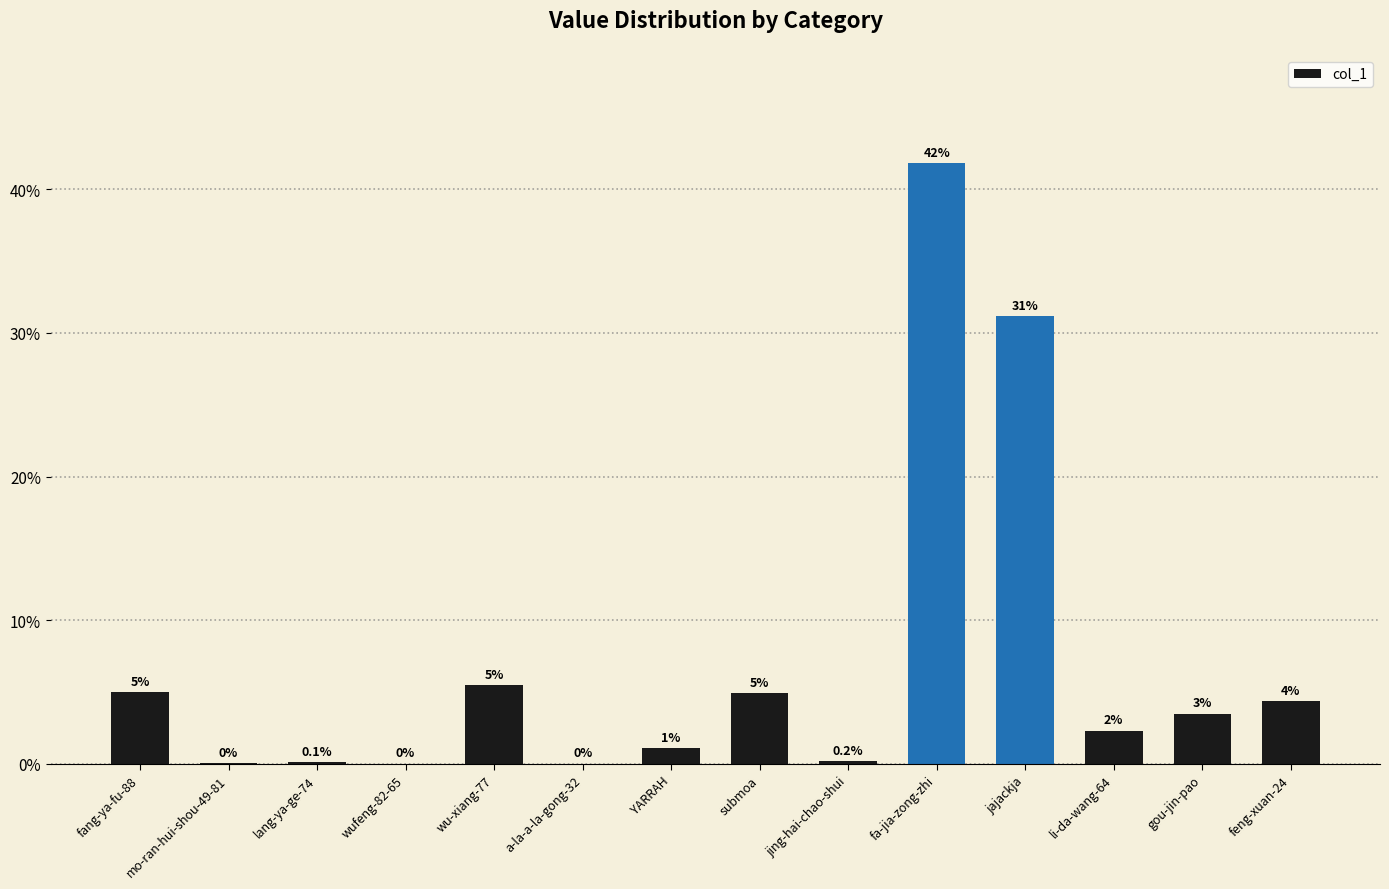

Which label corresponds to the largest value in the chart?

fa-jia-zong-zhi